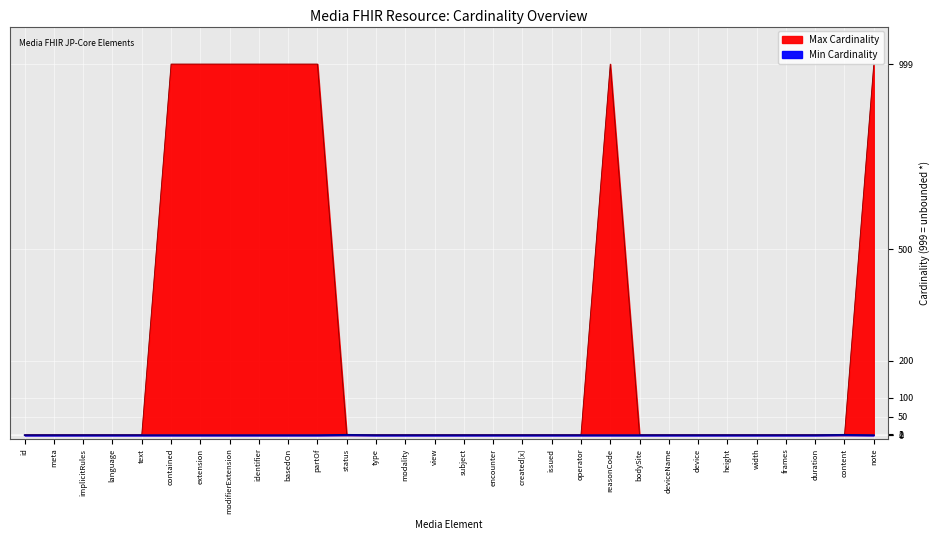

The Min Cardinality series shows 0 at implicitRules. True or false?

False